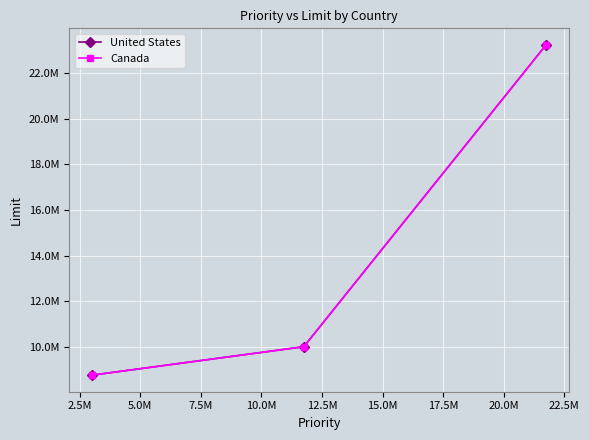

What is the sum of all Canada values?

42000000